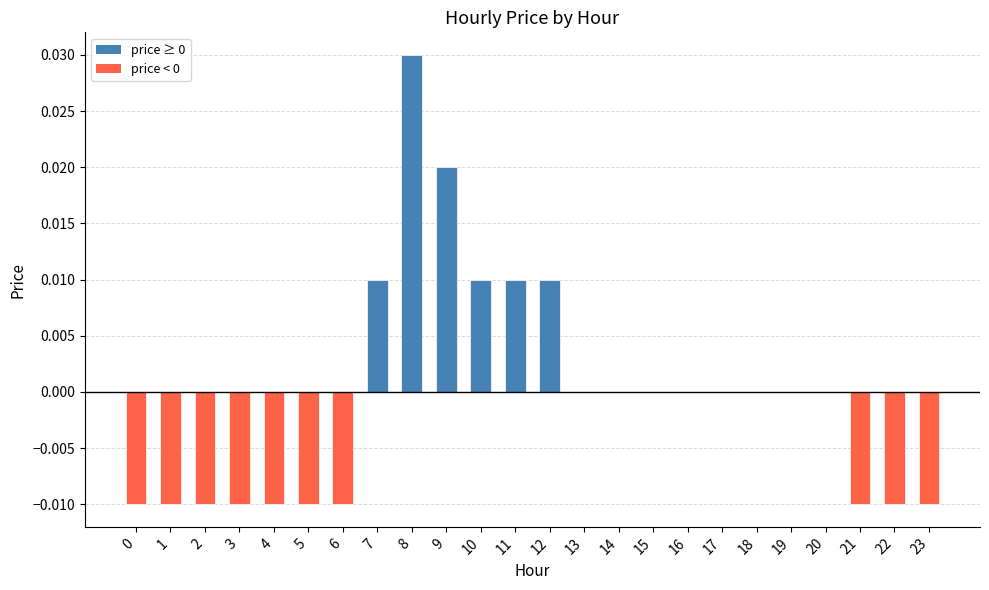

Is it true that the value at 13 is 0.0?

True